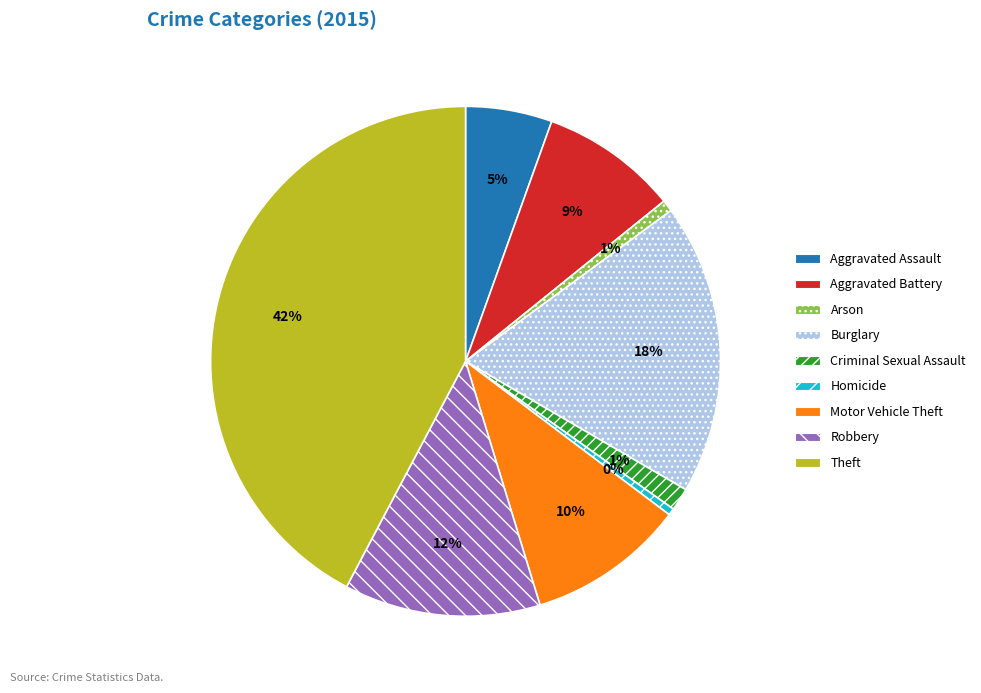

The Arson slice represents 13% of the pie. True or false?

False